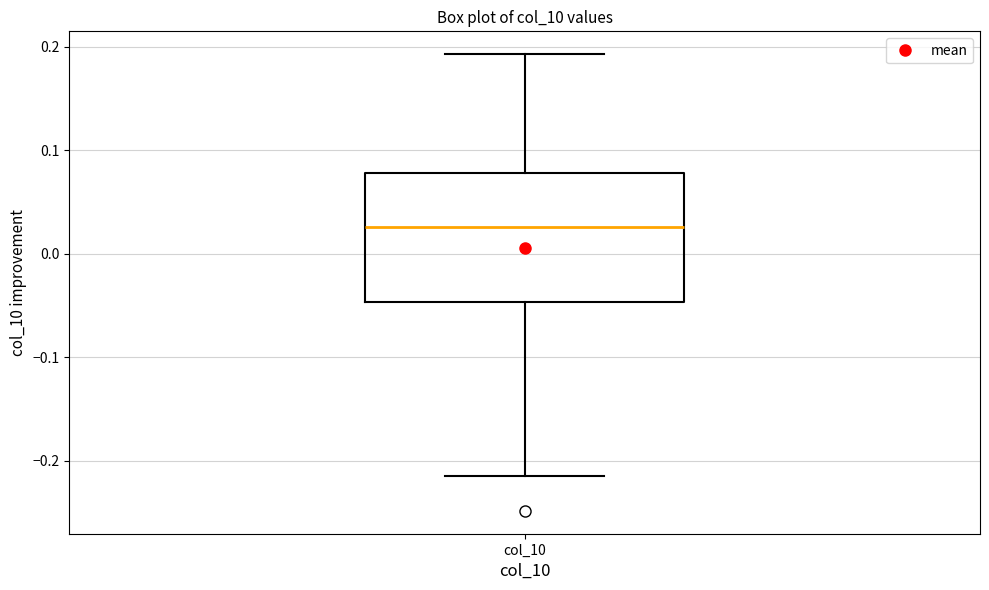

Transcribe this box plot: give where the median line is, the range the box spans, and where the two whiskers end, as read against the y-axis. The values are not printed on the chart, so give them approximately, as read against the axis.

median 0.03, box -0.05 to 0.08, whiskers -0.21 to 0.19